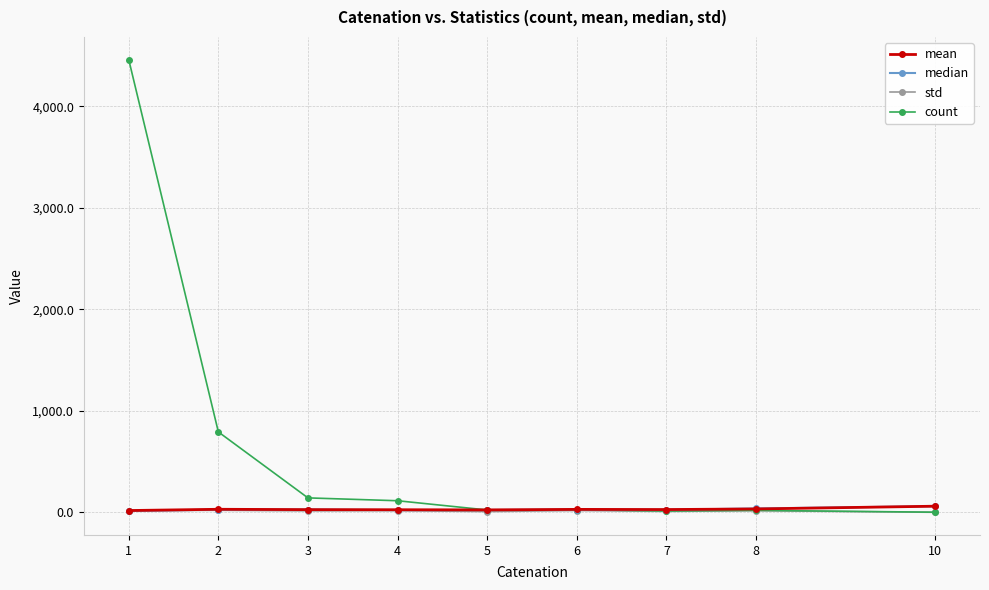

What is the total value across all series at 6?

98.5